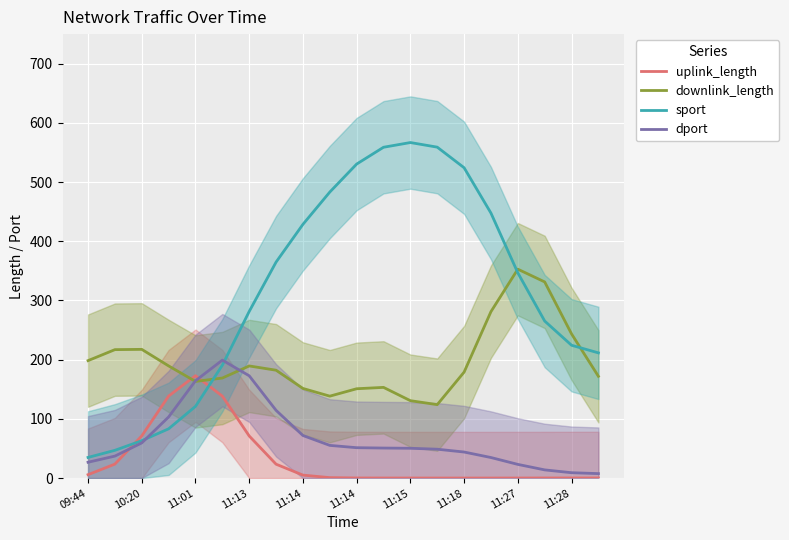

What is the greatest value displayed?

566.8